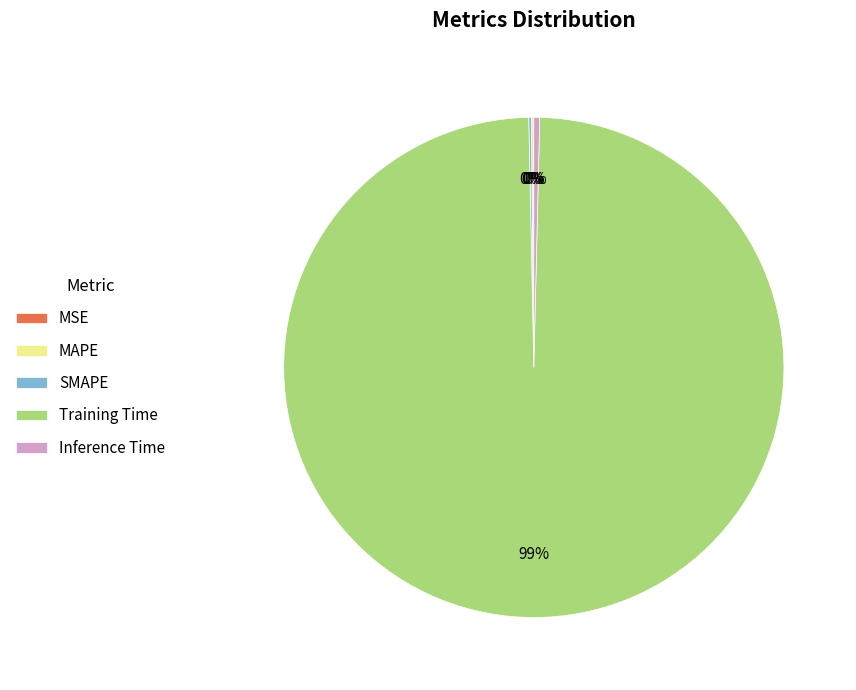

Is it true that Training Time is 93% of the pie?

False